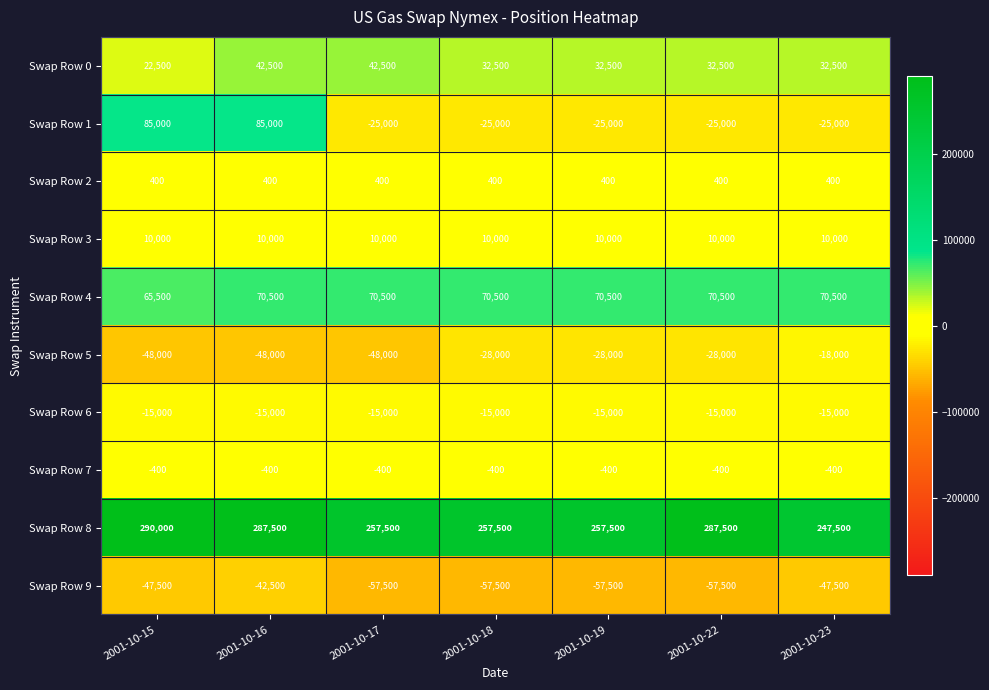

What is the sum of the Swap Row 0 values at 2001-10-15 and 2001-10-16?

65000